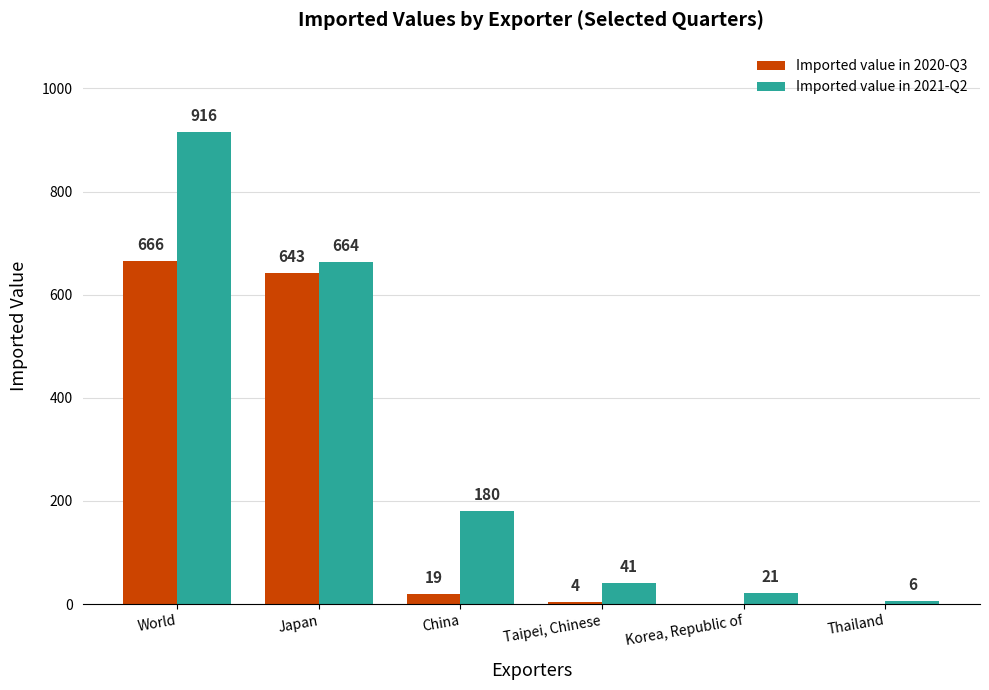

Are the bars grouped side by side (vs. stacked)?

Yes